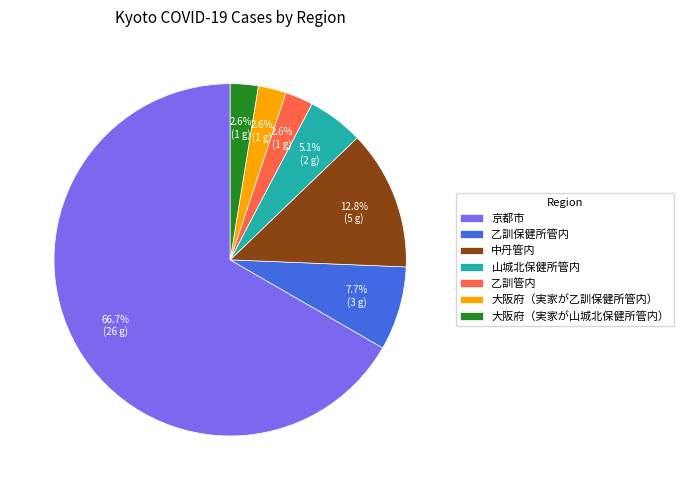

What is the largest slice in the pie chart?

京都市